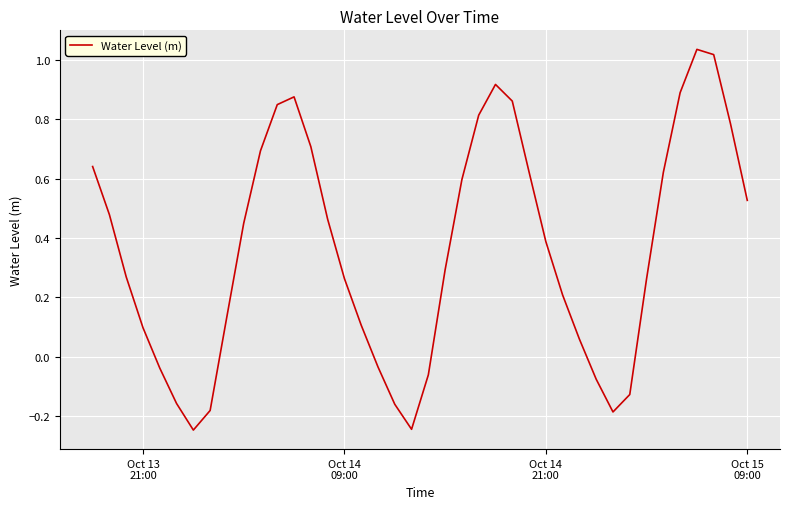

What is the difference between the maximum and minimum values?

1.3